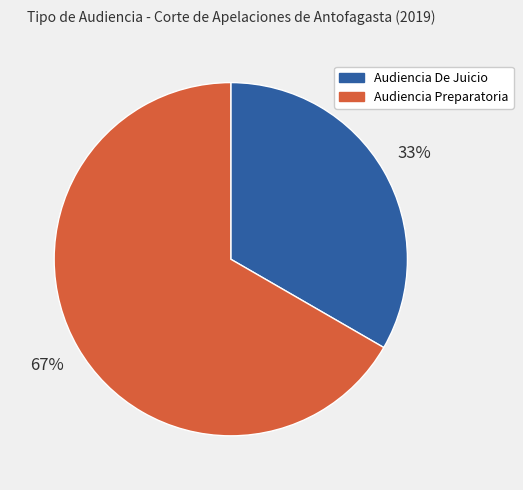

How many slices are in this pie chart?

2